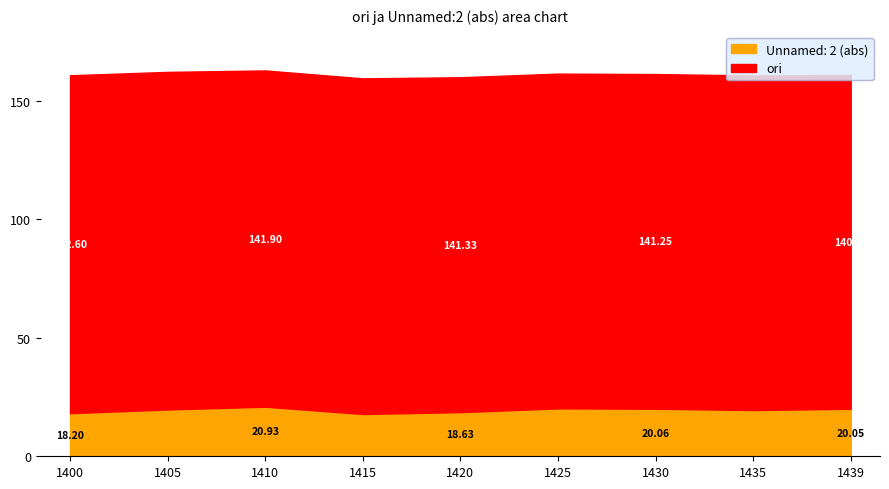

What are all the series names shown in the legend?

Unnamed: 2 (abs), ori